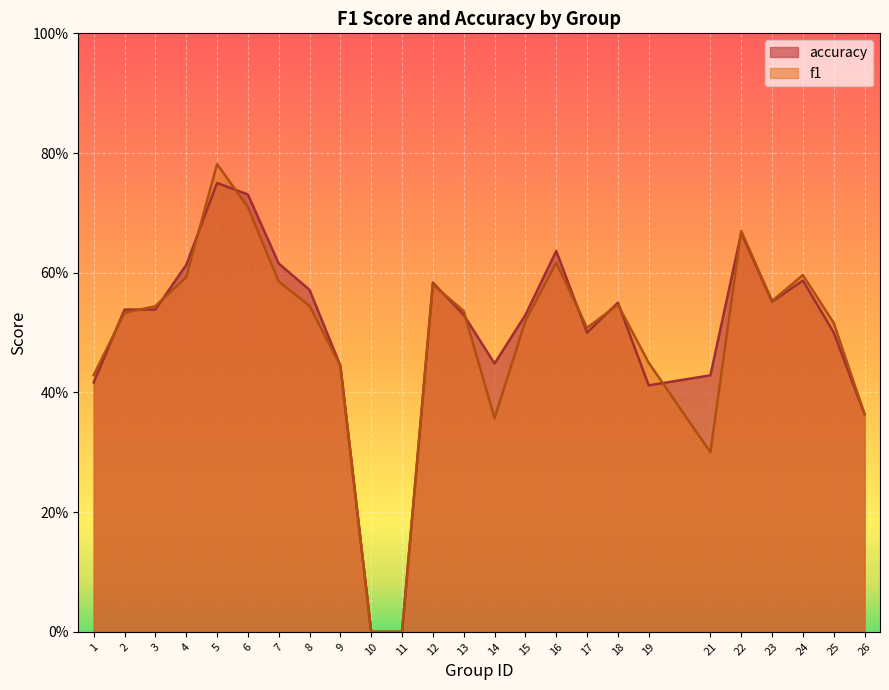

Which category has the highest value across all series?

5